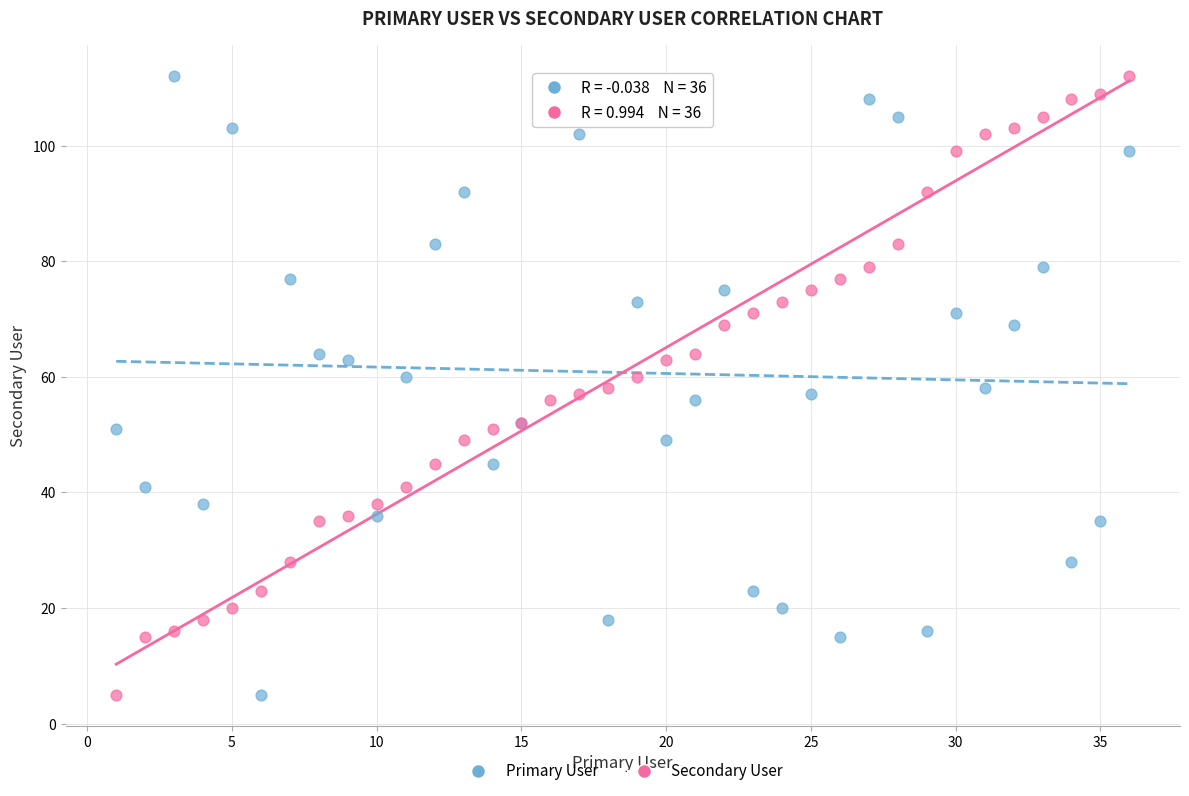

What is the X range (max minus min) for the scatter plot?

35